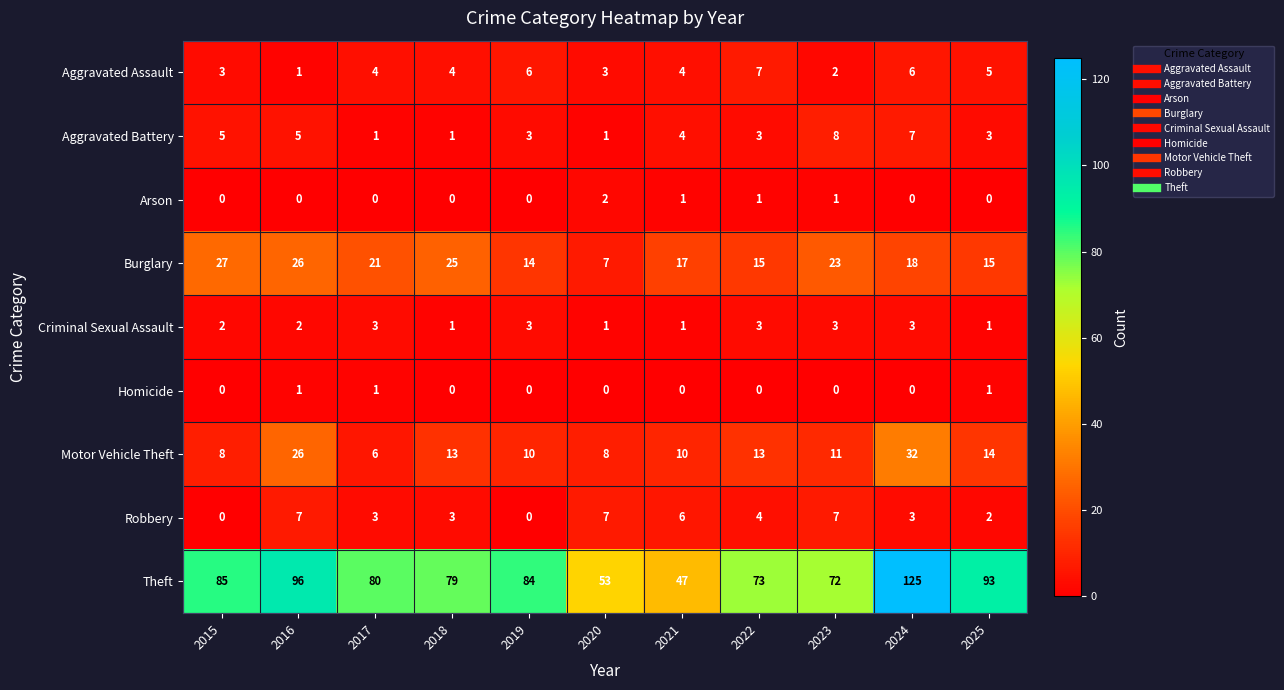

What is the average value of the Motor Vehicle Theft series?

14